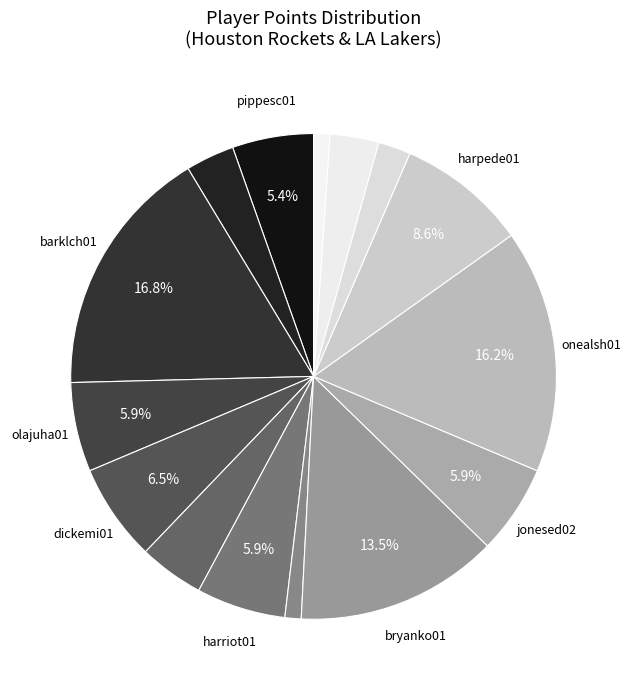

Count the number of slices in the pie.

15